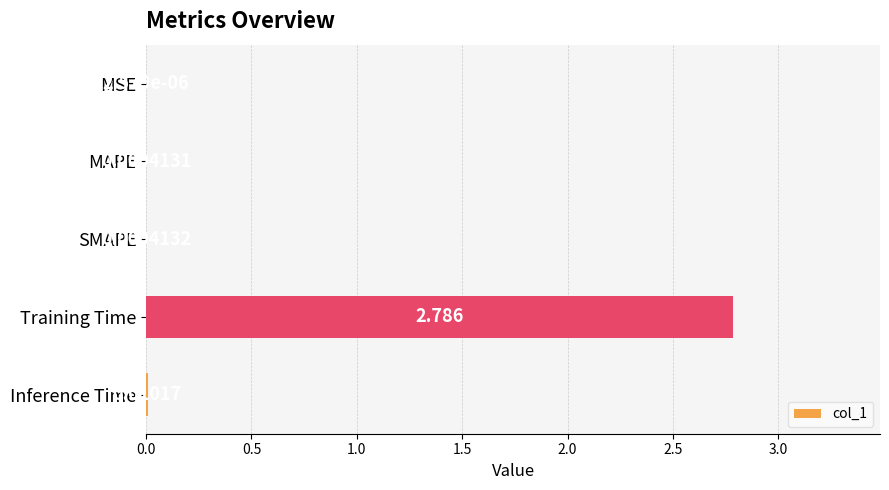

Which label corresponds to the largest value in the chart?

Training Time